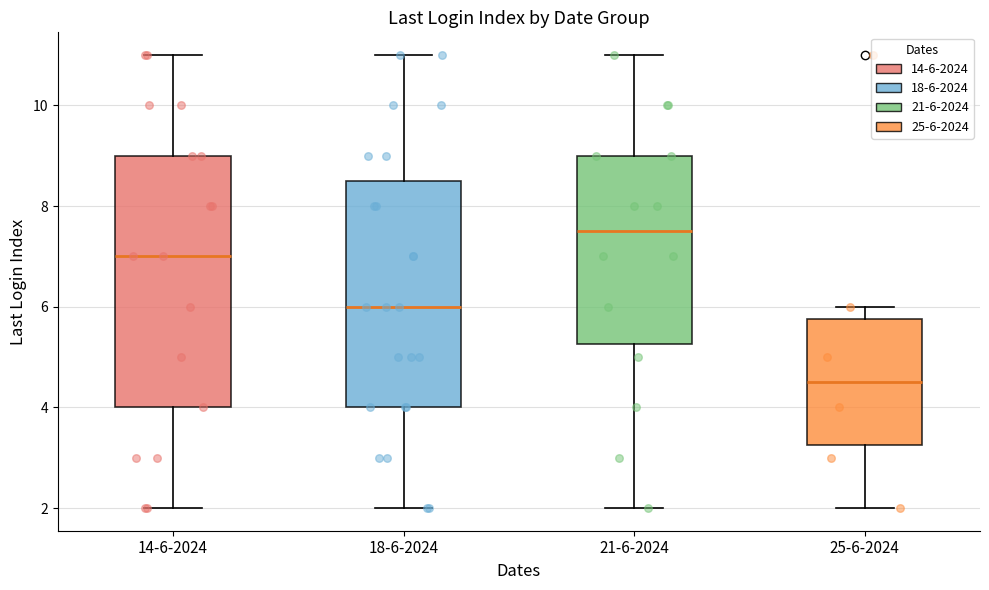

Reading left to right, transcribe this box plot: for each box, give where its median line is, the range the box spans, and where its two whiskers end, as read against the y-axis. The values are not printed on the chart, so give them approximately, as read against the axis.

14-6-2024: median 7.0, box 4.0 to 9.0, whiskers 2.0 to 11.0
18-6-2024: median 6.0, box 4.0 to 8.6, whiskers 2.0 to 11.0
21-6-2024: median 7.6, box 5.2 to 9.0, whiskers 2.0 to 11.0
25-6-2024: median 4.6, box 3.2 to 5.8, whiskers 2.0 to 6.0